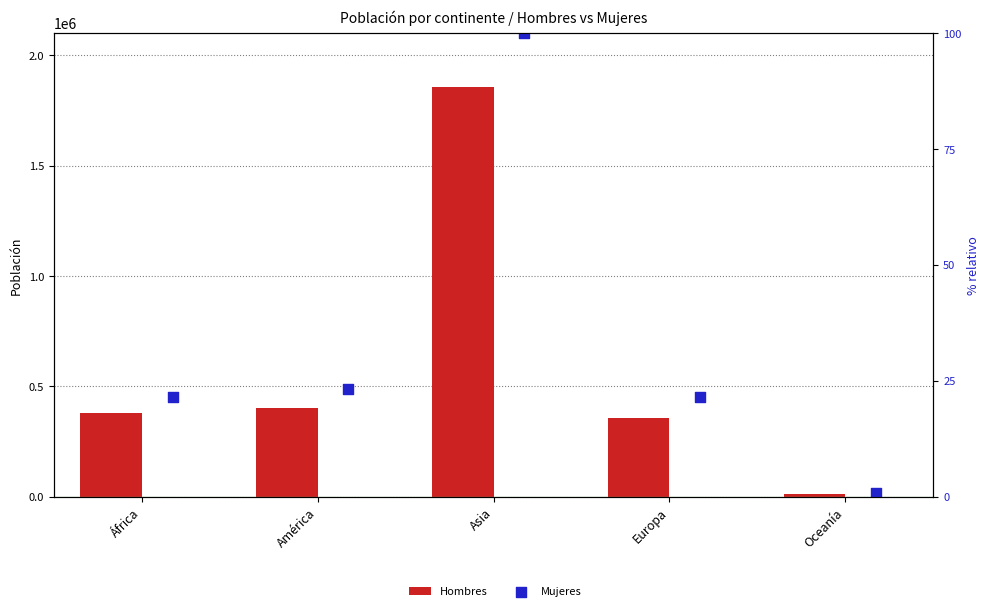

At which category is the sum across all series the highest?

Asia